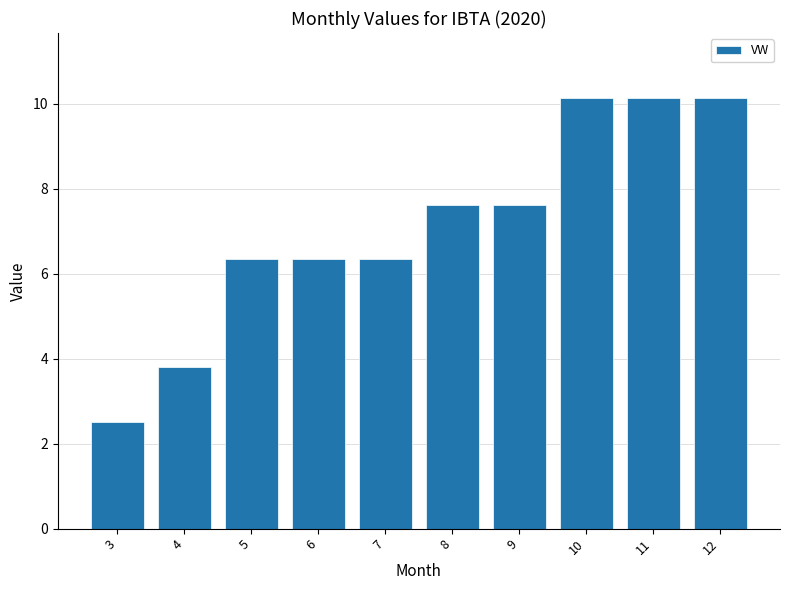

What is the difference between the values at 8 and 3?

5.1